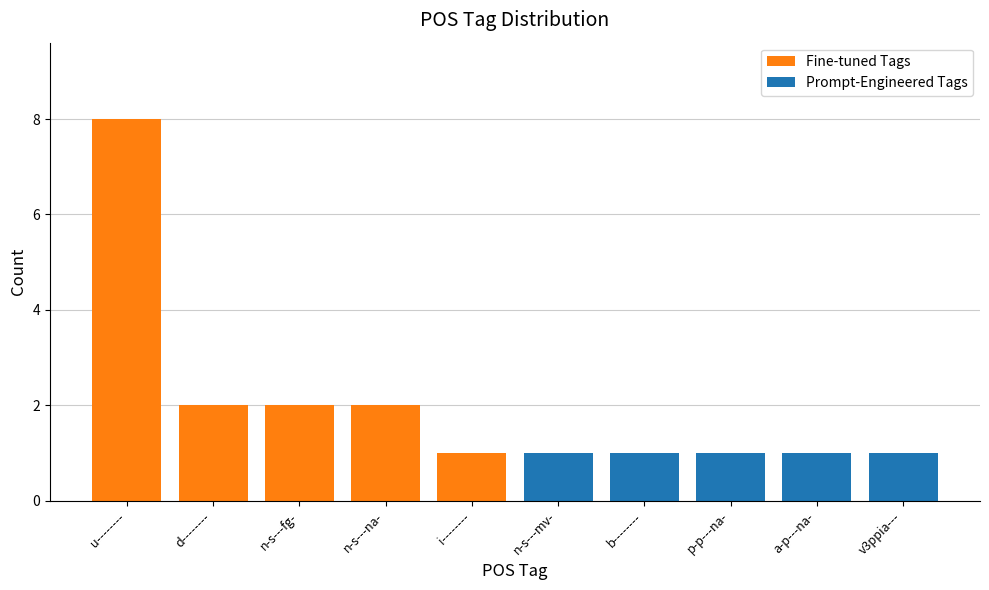

Which has a higher value, n-s---fg- or n-s---na-?

n-s---fg-